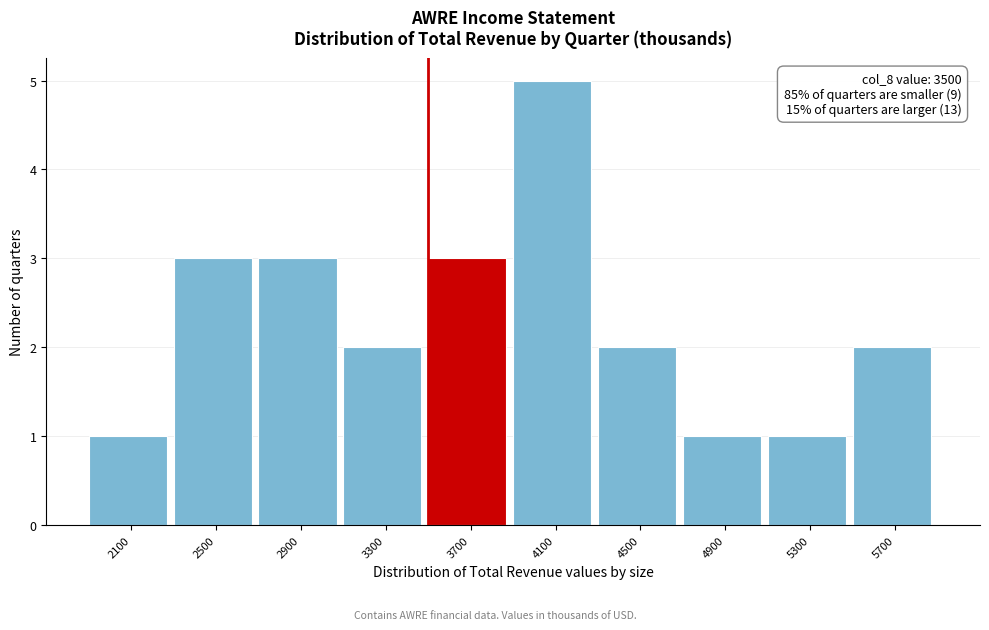

Over which range of the x-axis is the bar tallest?

3900 to 4300